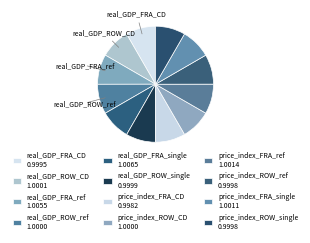

Which category has the biggest portion of the pie?

real_GDP_FRA_single